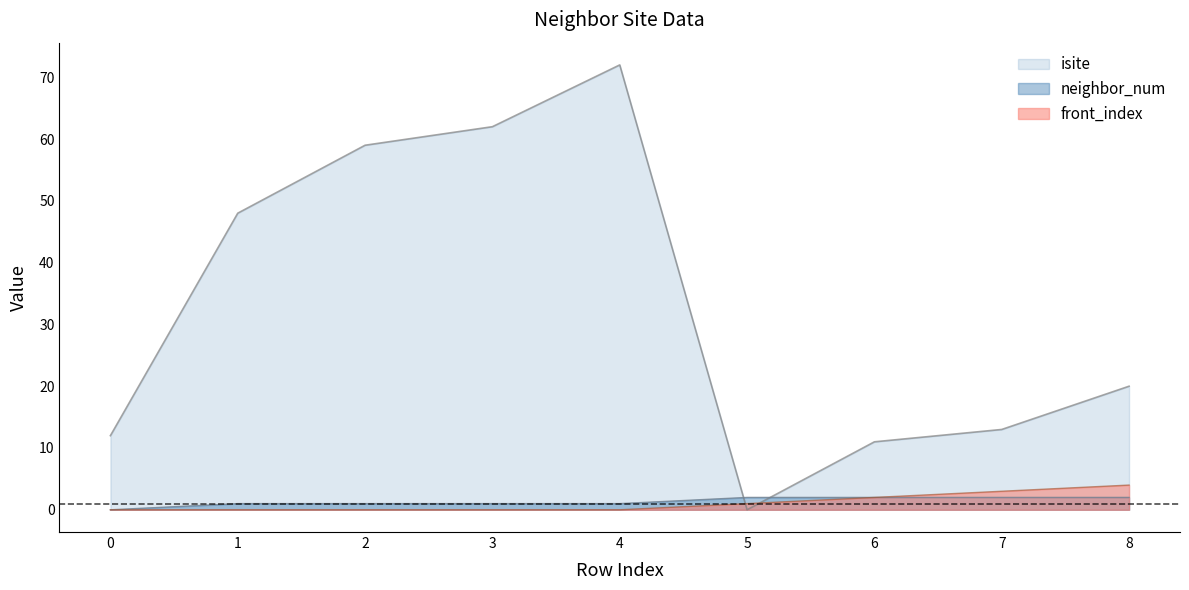

At which label is front_index closest to 2?

6